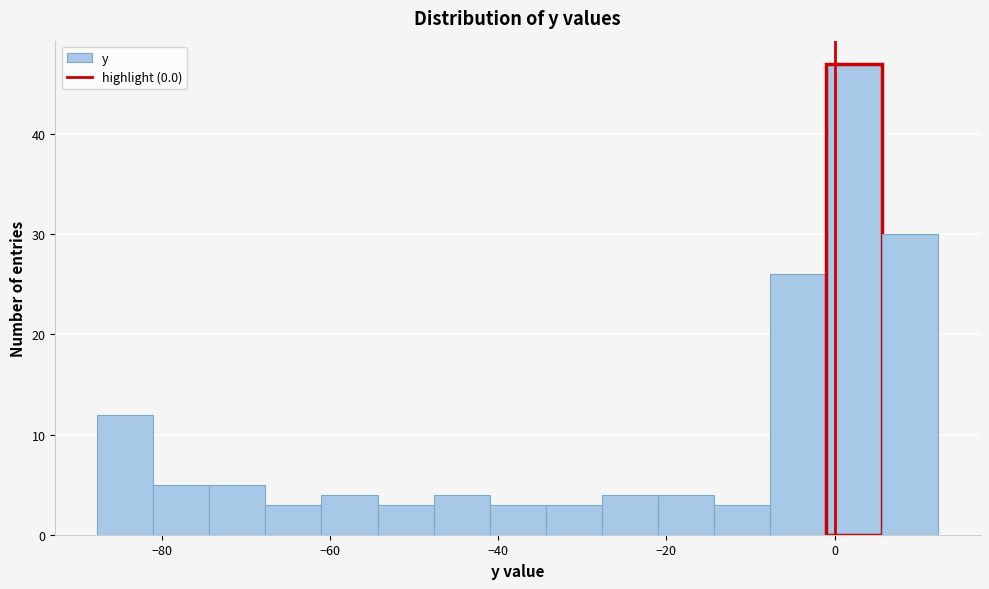

Read against the x-axis, roughly where is the centre of the tallest bar?

2